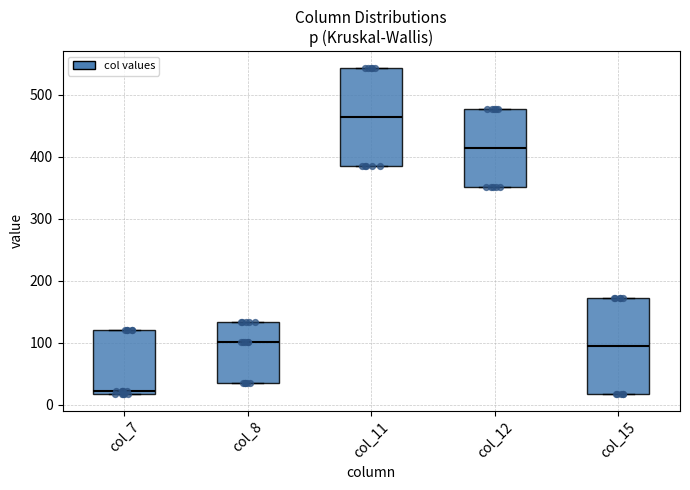

Which box's median line is the lowest?

col_7